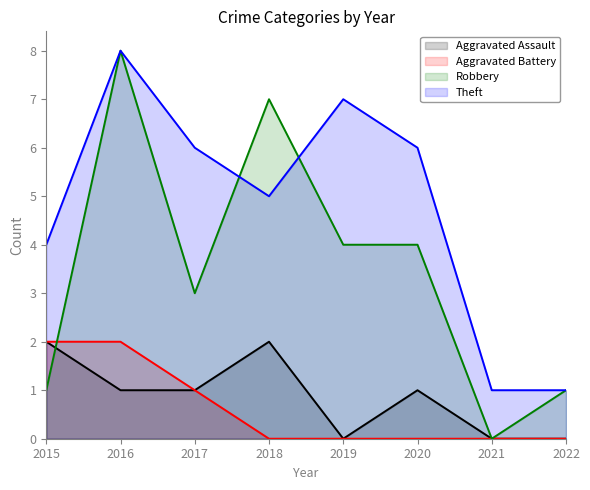

True or false: Aggravated Battery and Robbery intersect in this chart.

True